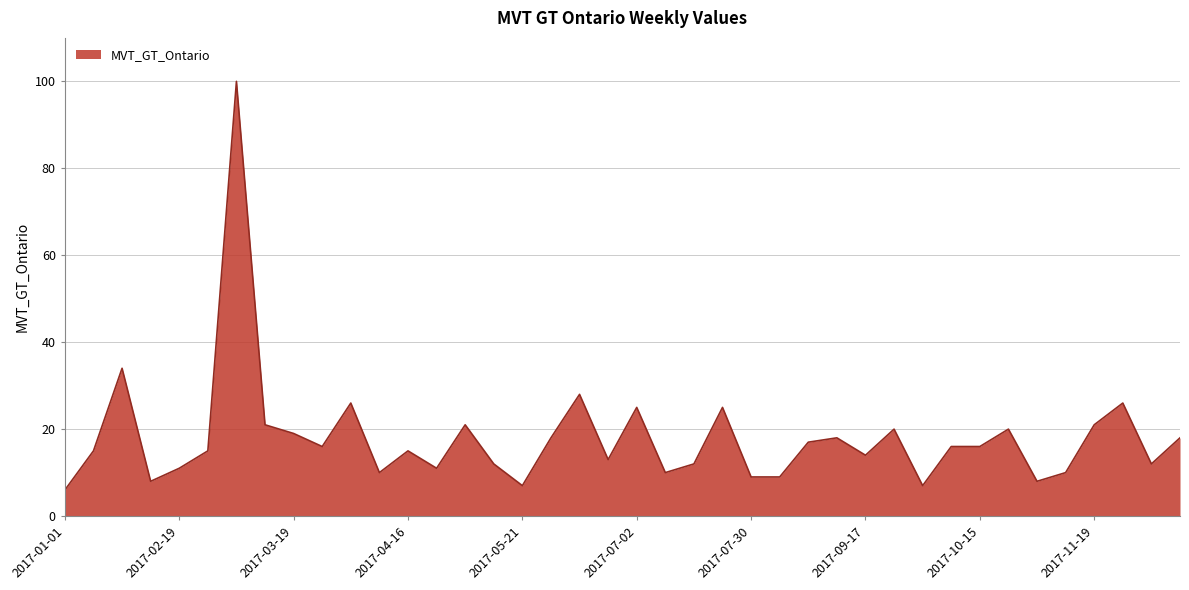

What is the difference between the maximum and minimum values?

94